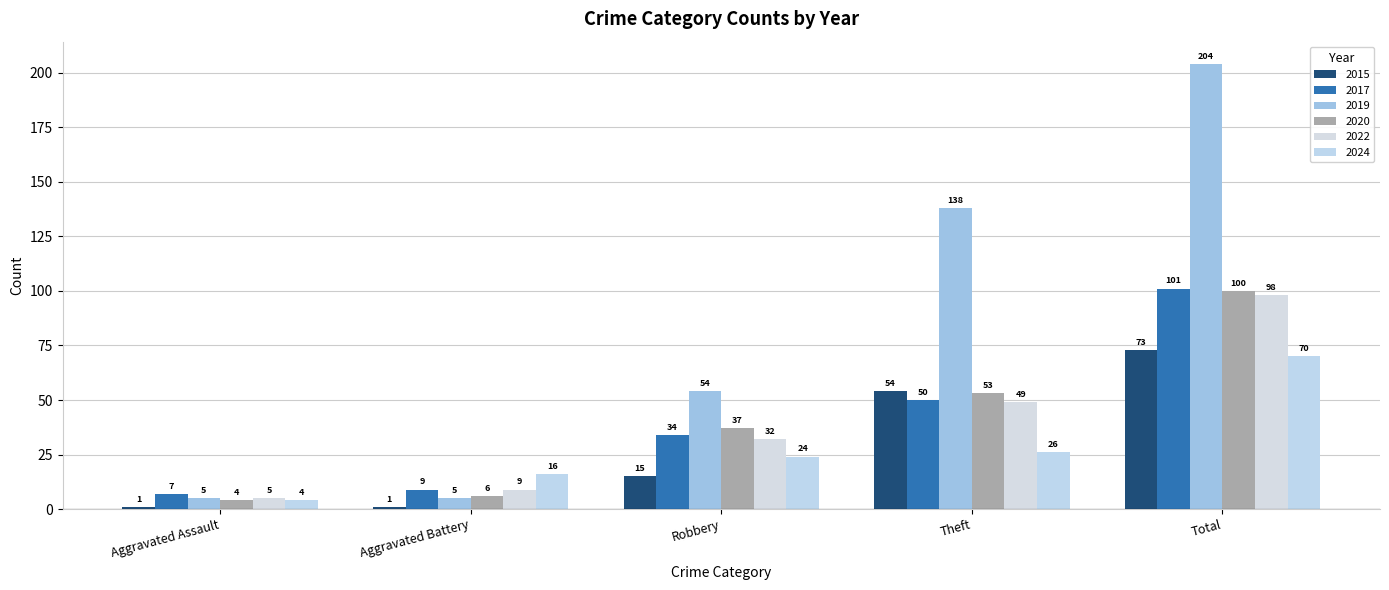

What is the average value of the 2015 series?

29